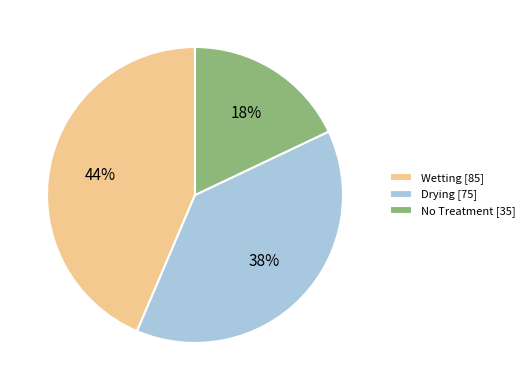

Which has a higher value, No Treatment [35] or Wetting [85]?

Wetting [85]